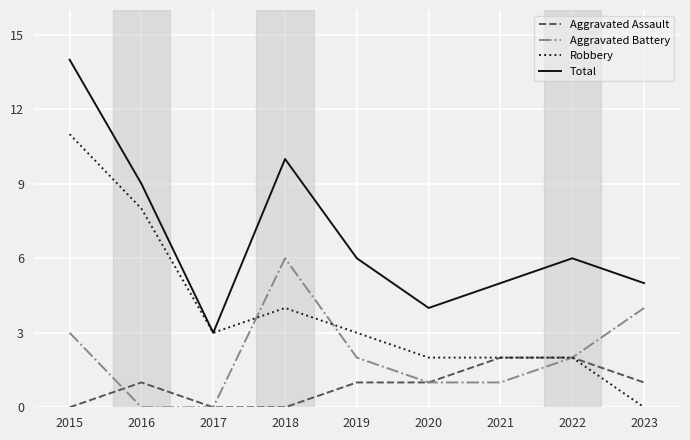

Between 2017 and 2022, which series saw the biggest shift?

Total